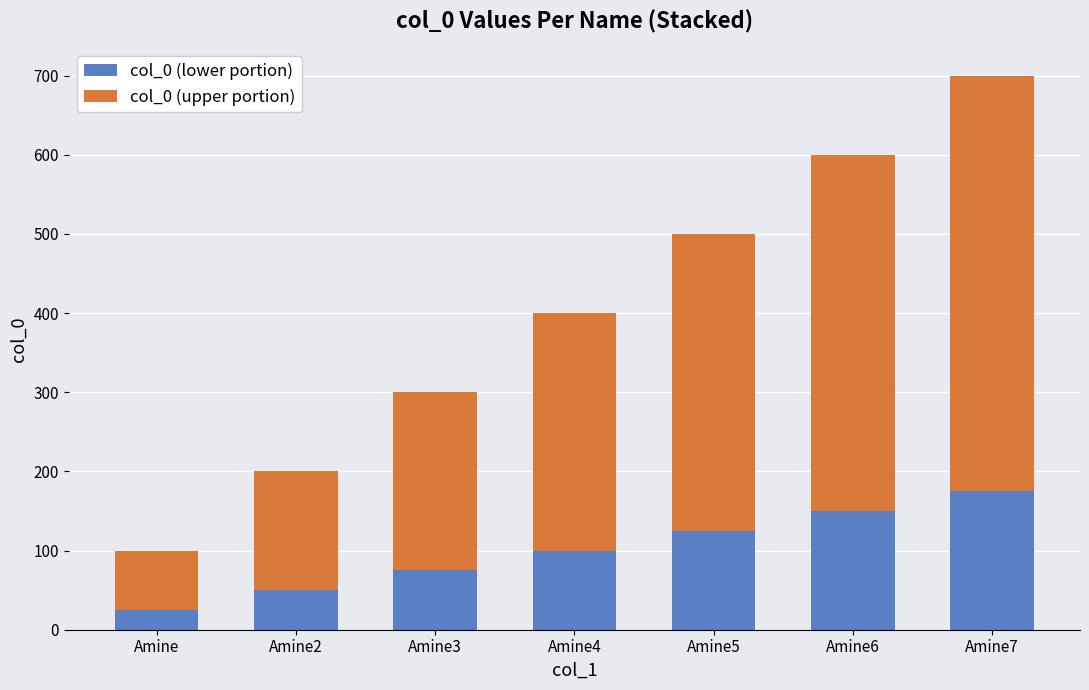

Does the chart contain any negative values?

No